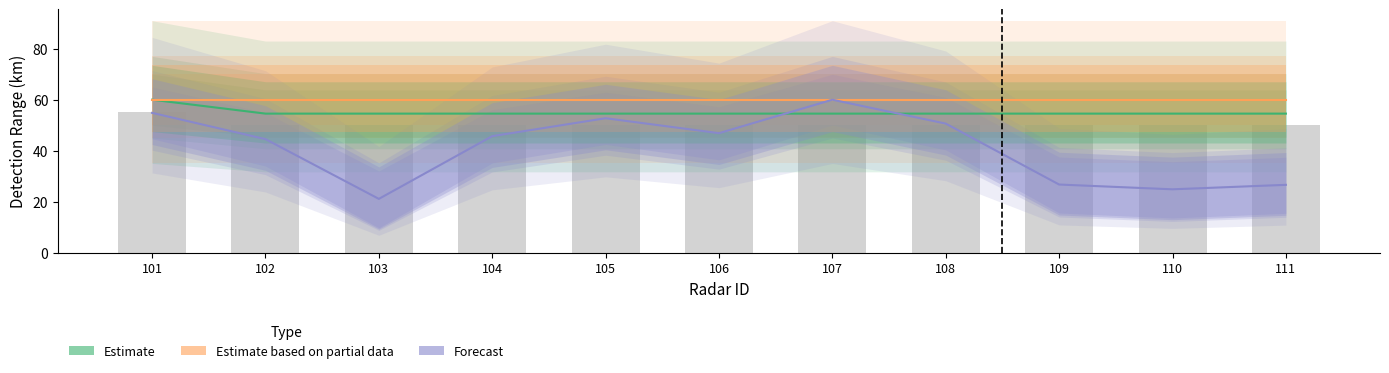

Reading right to left, extract all data points from this chart.

Estimate: 111=54.5	110=54.5	109=54.5	108=54.5	107=54.5	106=54.5	105=54.5	104=54.5	103=54.5	102=54.5	101=60.0
Estimate based on partial data: 111=60.0	110=60.0	109=60.0	108=60.0	107=60.0	106=60.0	105=60.0	104=60.0	103=60.0	102=60.0	101=60.0
Forecast: 111=26.6	110=24.8	109=26.7	108=50.6	107=60.0	106=46.9	105=52.7	104=45.7	103=21.1	102=44.5	101=54.8